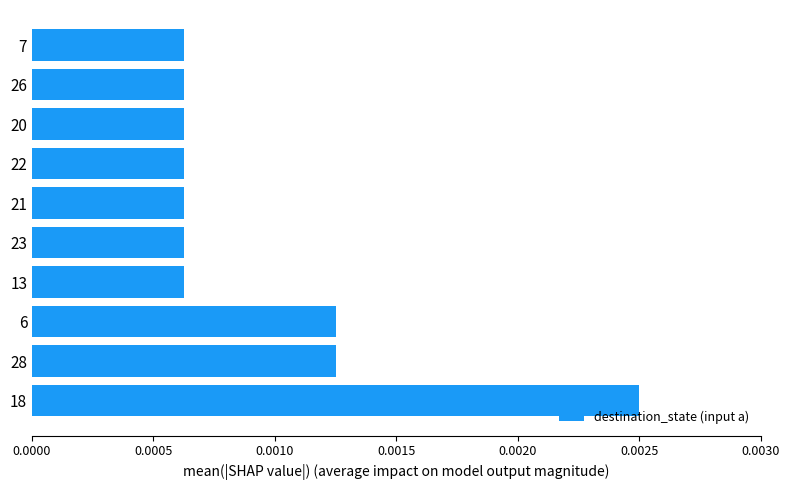

Which category has the highest value across all series?

18